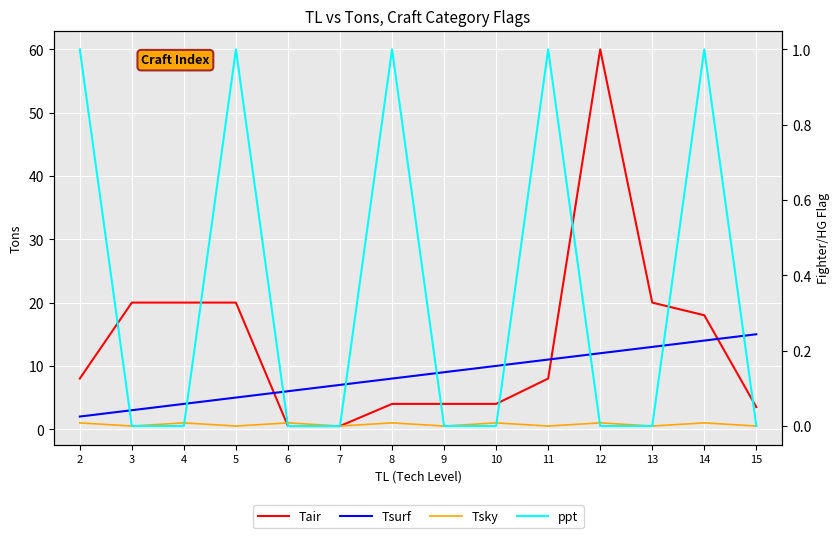

How many values in the Tsky series are below 1?

7